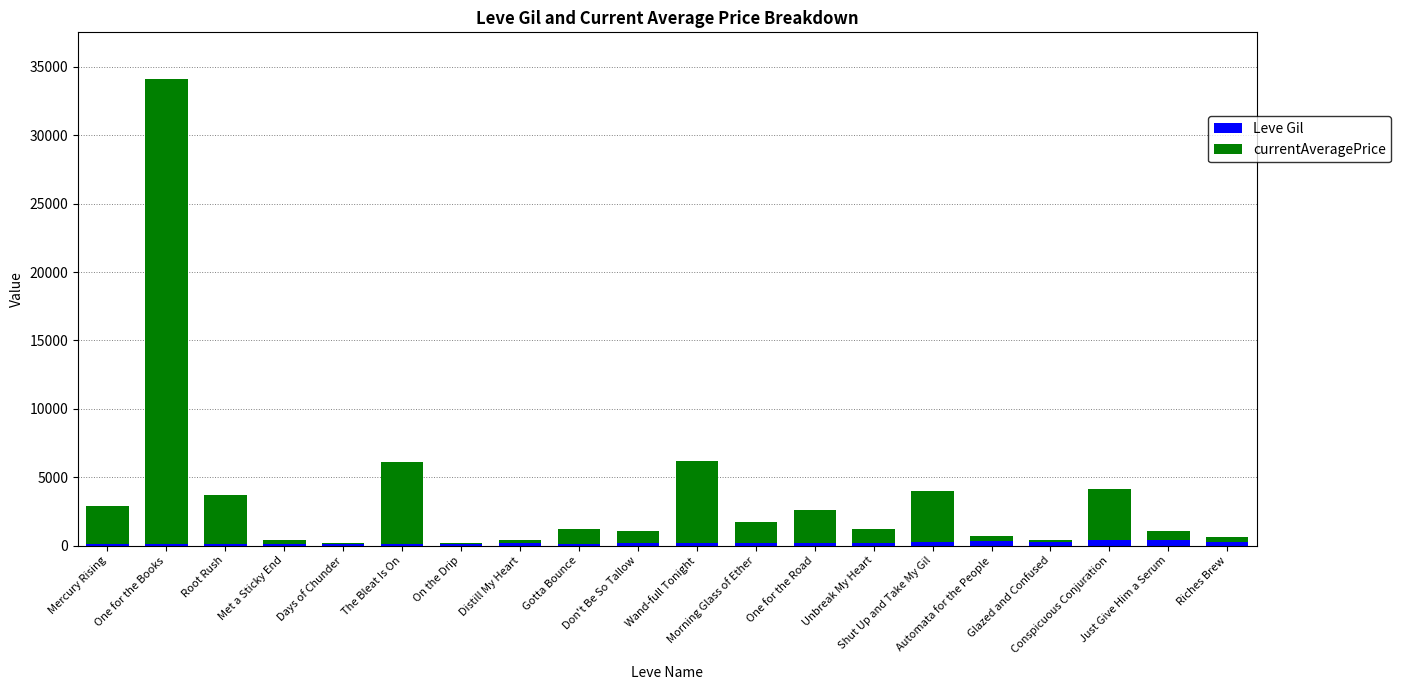

What is the sum of all Leve Gil values?

3833.0